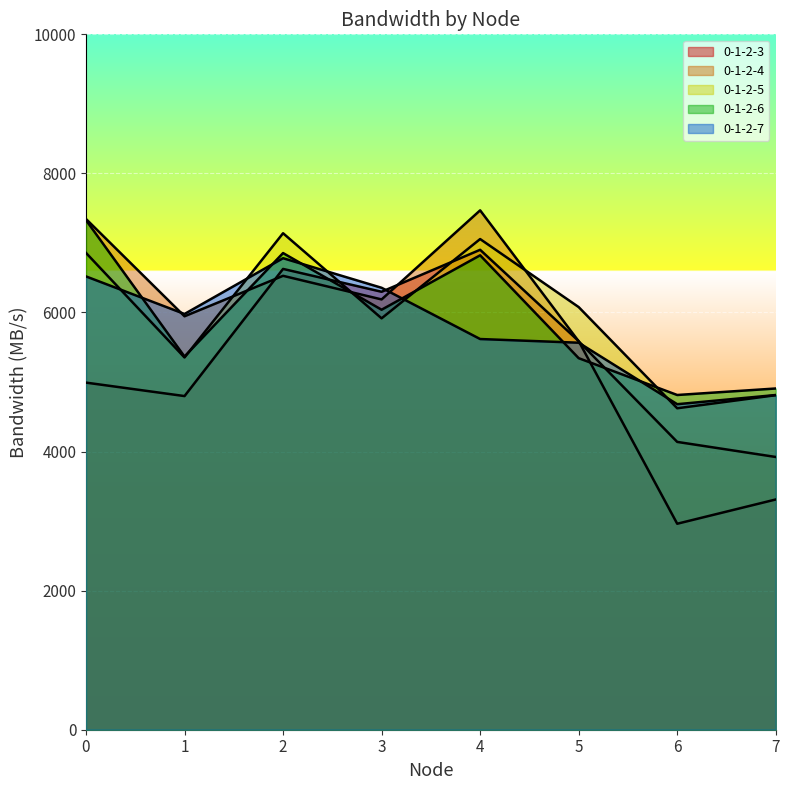

Where is 0-1-2-7 nearest to the value 5730?

4